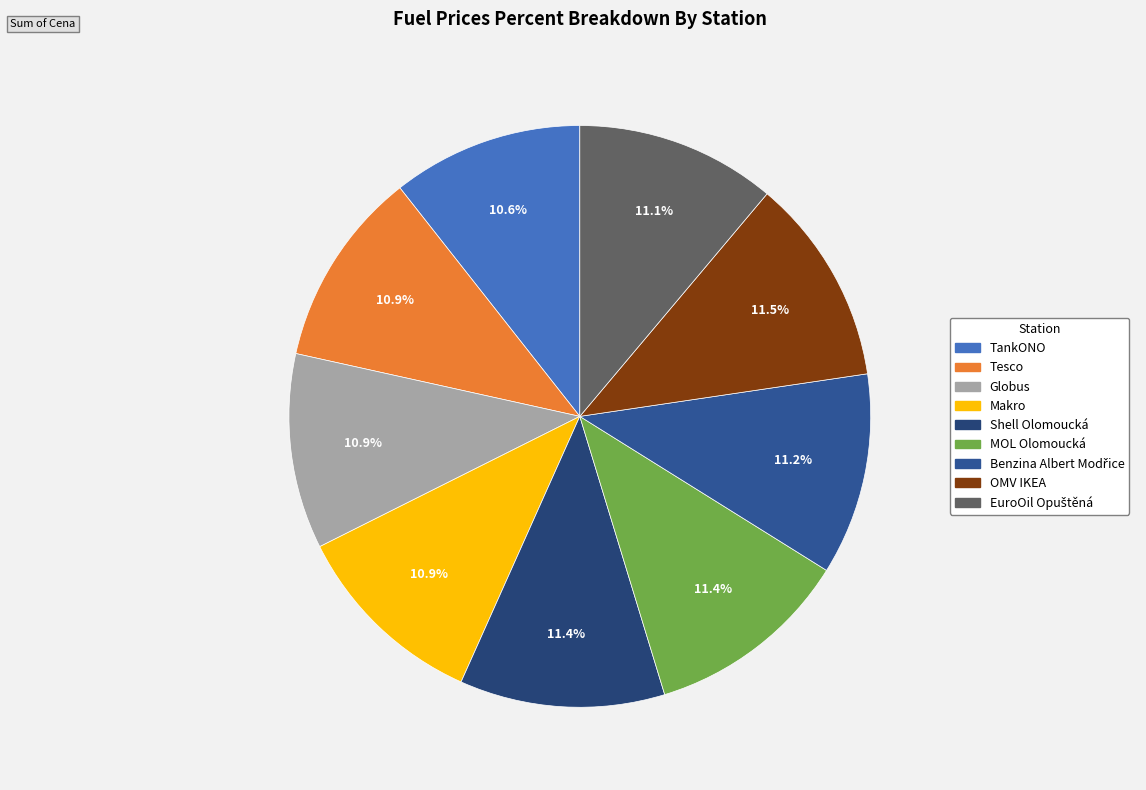

Between OMV IKEA and Makro, which is larger?

OMV IKEA